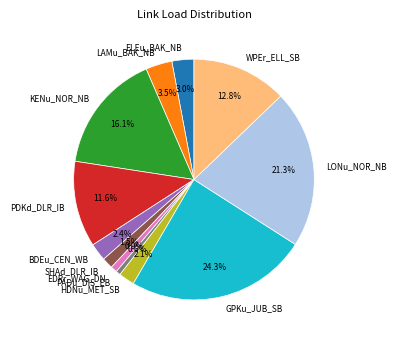

The HDNu_MET_SB slice represents 2% of the pie. True or false?

True